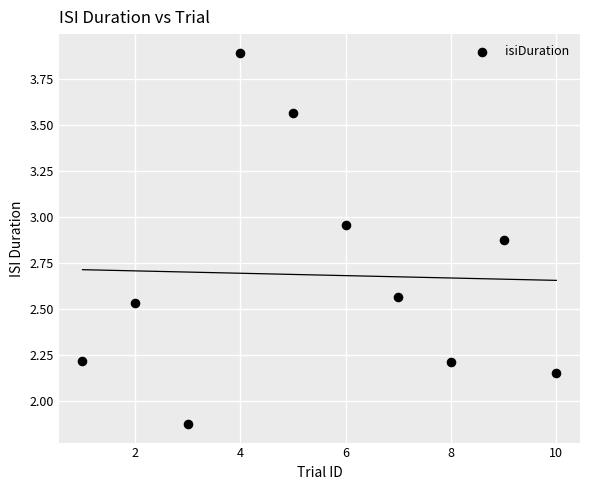

What is the average Y value?

2.7